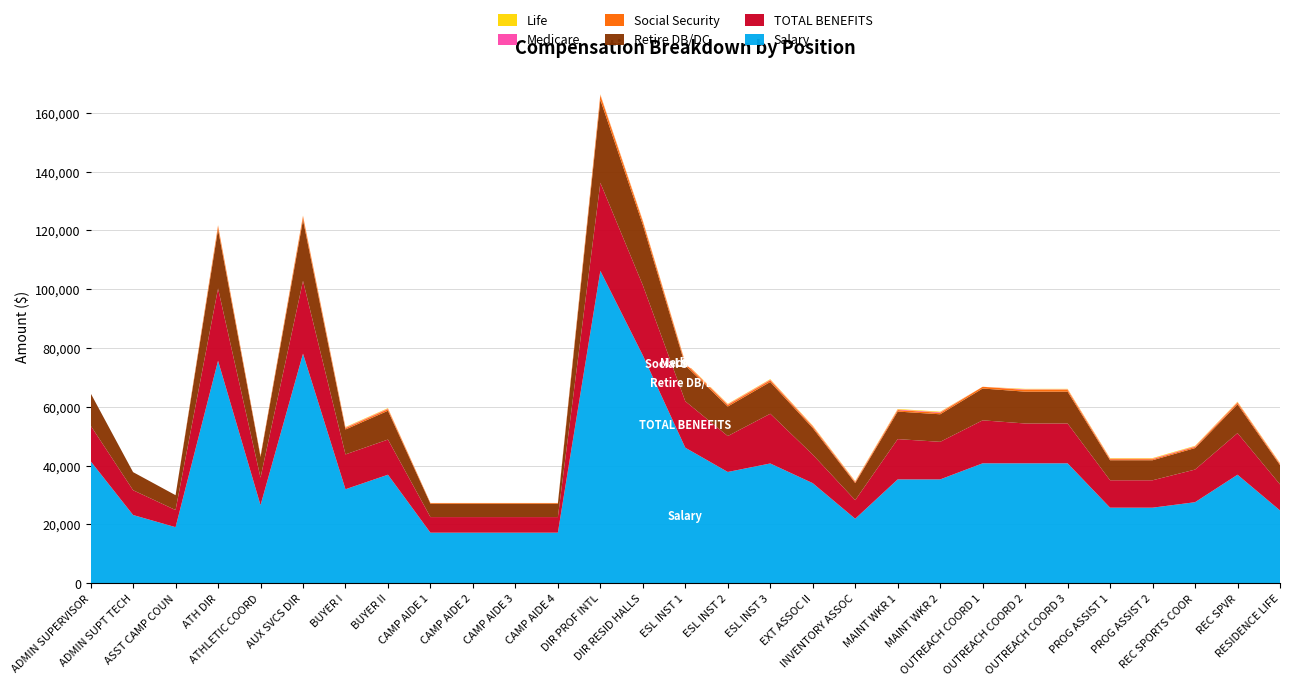

Reading left to right, what are all the values shown in this chart?

Salary: 41479	23171	19032	75660	26520	78070	31940	36878	17160	17160	17160	17160	106250	77497	46065	37814	40706	34008	21895	35287	35287	40762	40762	40762	25666	25666	27525	36878	24729
TOTAL BENEFITS: 12113	8433	5825	24588	9371	24768	11847	11965	5301	5301	5301	5301	29947	23836	15804	12227	16918	9712	6319	13708	12785	14626	13547	13547	9318	9318	11105	14154	8853
Retire DB/DC: 11017	6154	5055	20095	7044	20735	8483	9795	4558	4558	4558	4558	28220	20583	12235	10043	10812	9033	5815	9372	9372	10826	10826	10826	6817	6817	7311	9795	6568
Social Security: 0	0	0	1097	385	1132	463	535	249	249	249	249	1541	1124	668	548	590	493	317	512	512	591	591	591	372	372	399	535	359
Medicare: 0	0	0	186	0	186	186	186	0	0	0	0	186	186	186	186	186	186	186	186	186	0	186	186	186	186	186	186	186
Life: 0	0	0	186	0	186	186	186	0	0	0	0	186	186	186	186	186	186	186	186	186	0	186	186	186	186	186	186	186